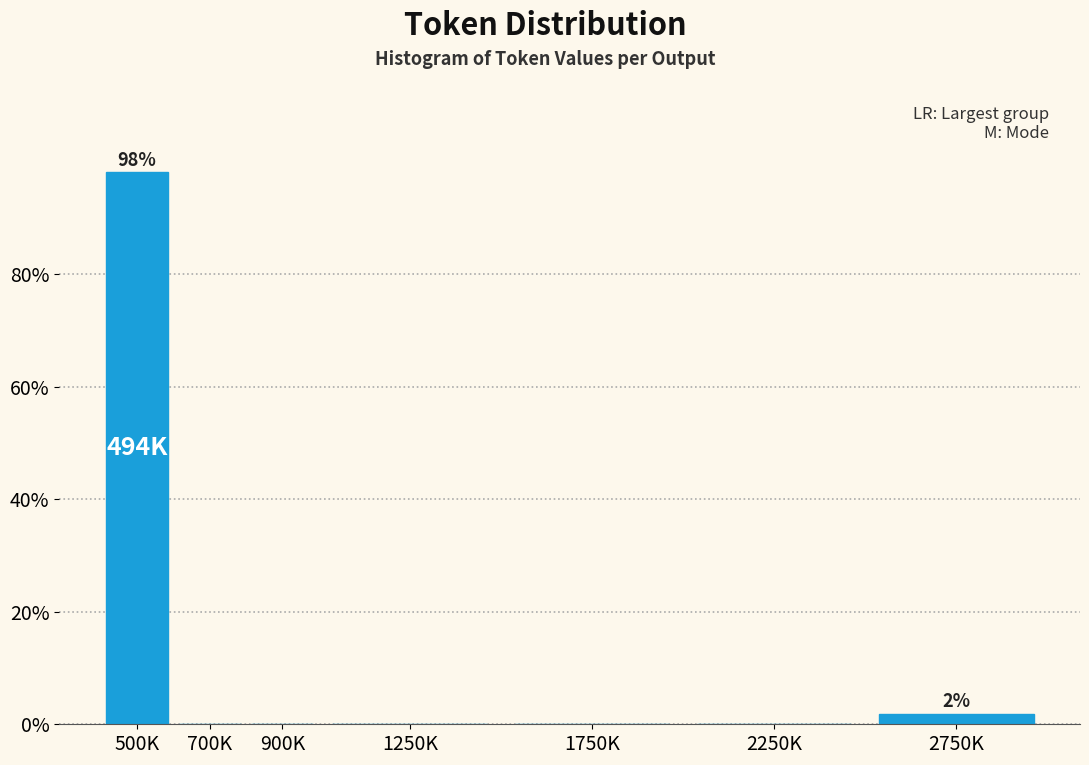

Reading left to right, list all the values displayed in this chart.

500K=98.1	700K=0.0	900K=0.0	1250K=0.0	1750K=0.0	2250K=0.0	2750K=1.9